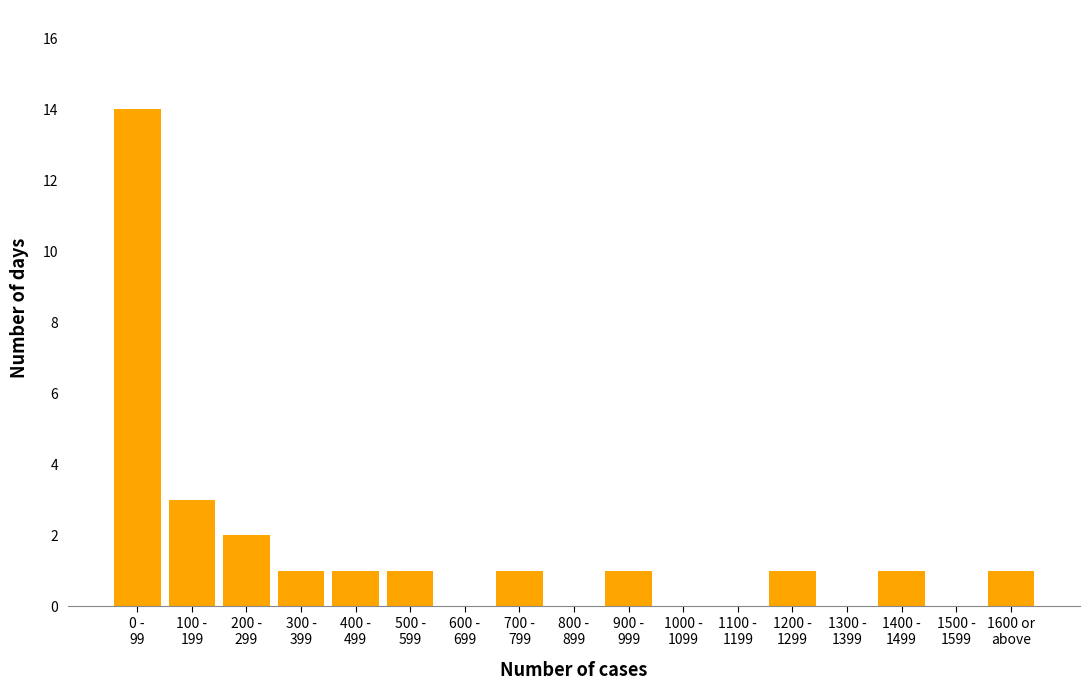

What is the sum of all values?

27